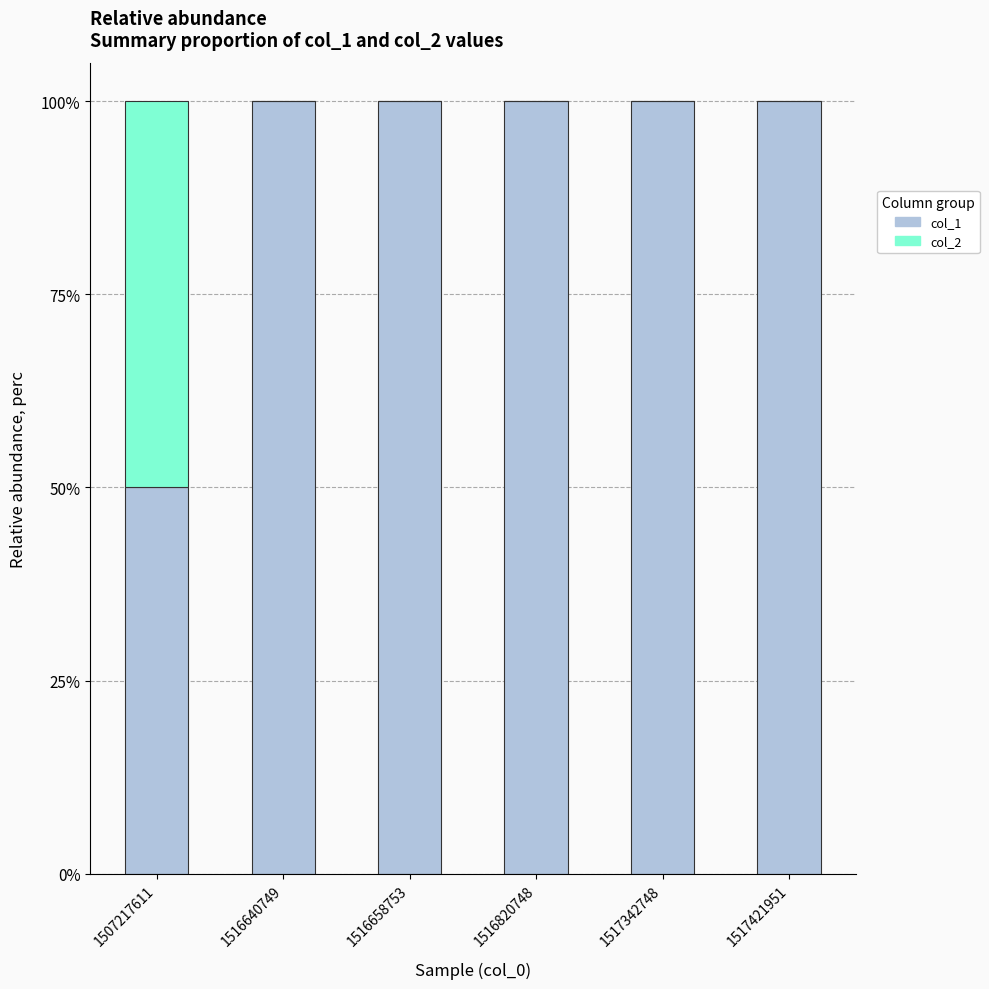

Reading right to left, what are the values for col_1?

1517421951=100	1517342748=100	1516820748=100	1516658753=100	1516640749=100	1507217611=50